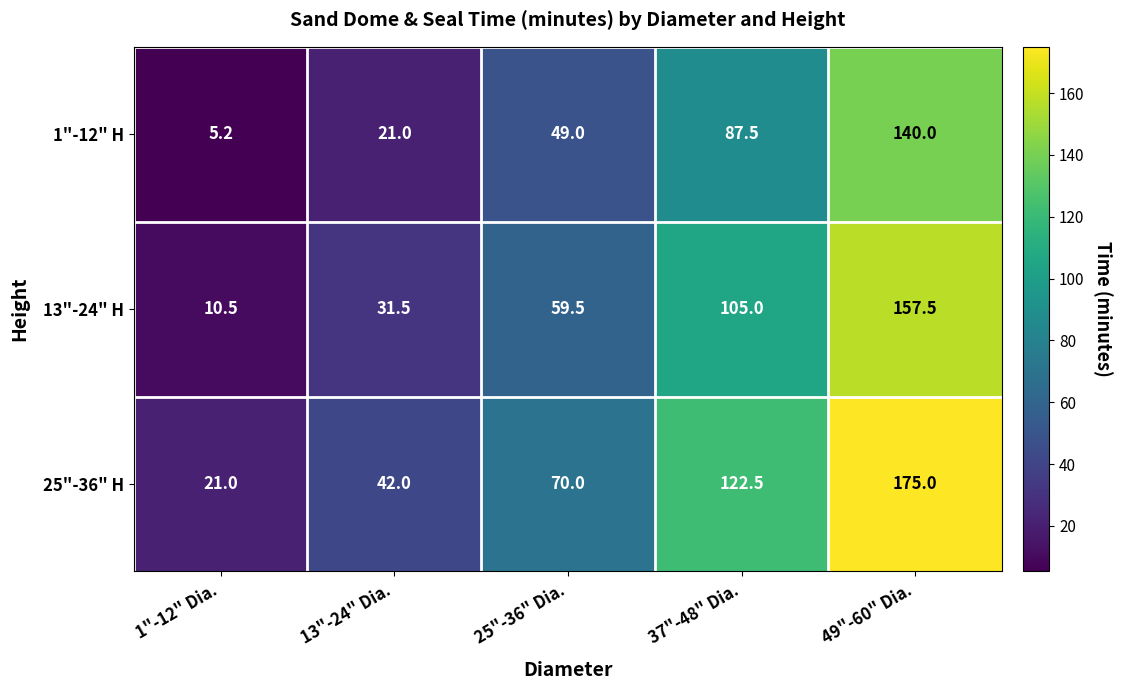

What is the sum of the 13"-24" H values at 49"-60" Dia. and 25"-36" Dia.?

217.0